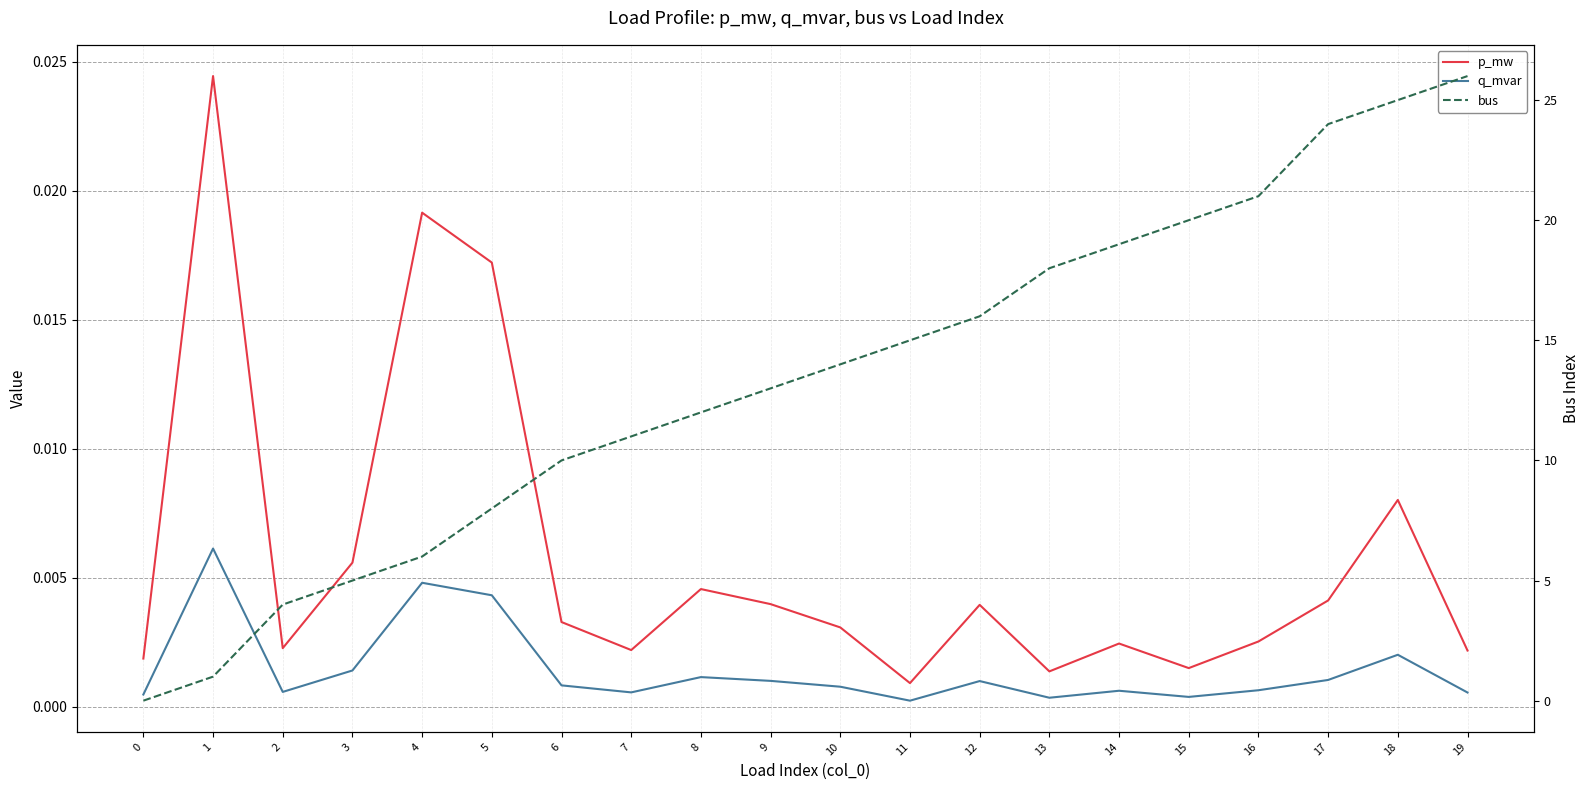

Does the chart display data point markers on the line(s)?

No